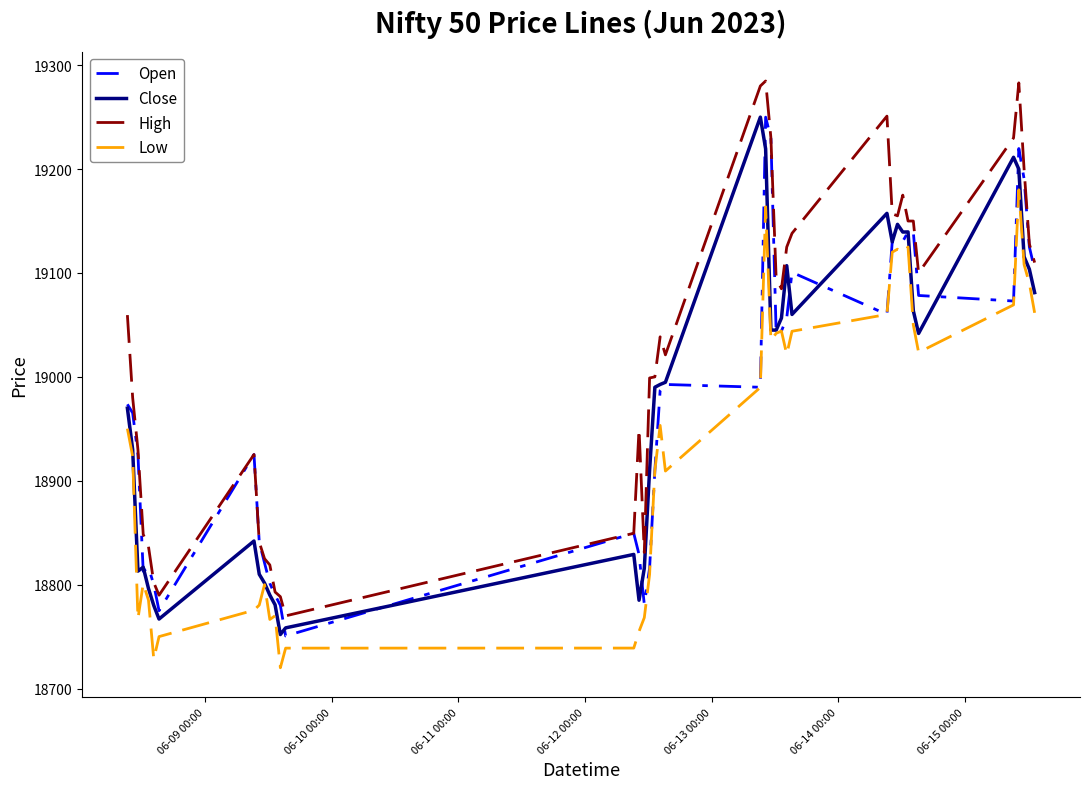

Is this an area chart (filled region under the line)?

No